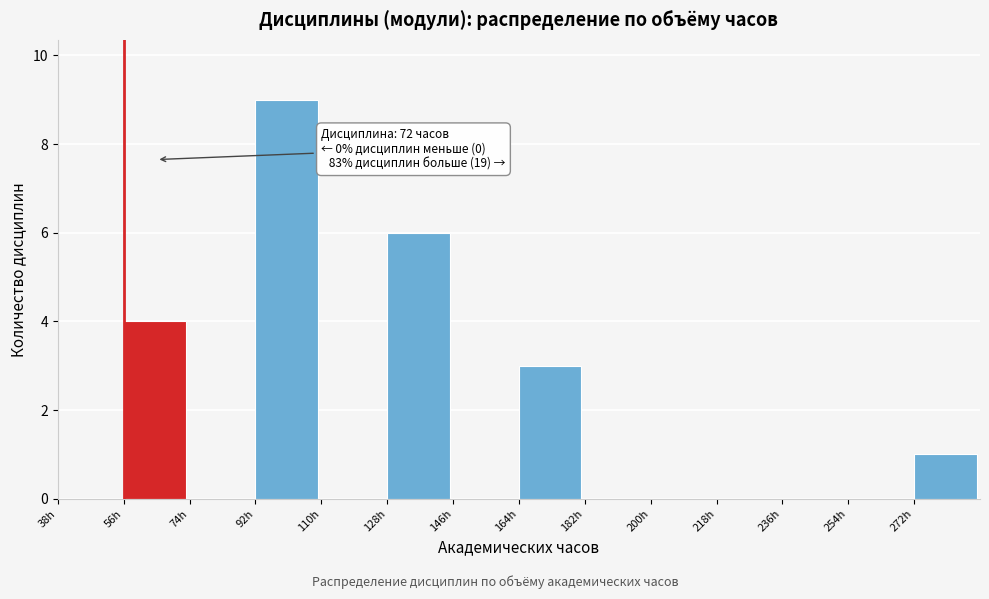

Over which range of the x-axis is the bar tallest?

92 to 110